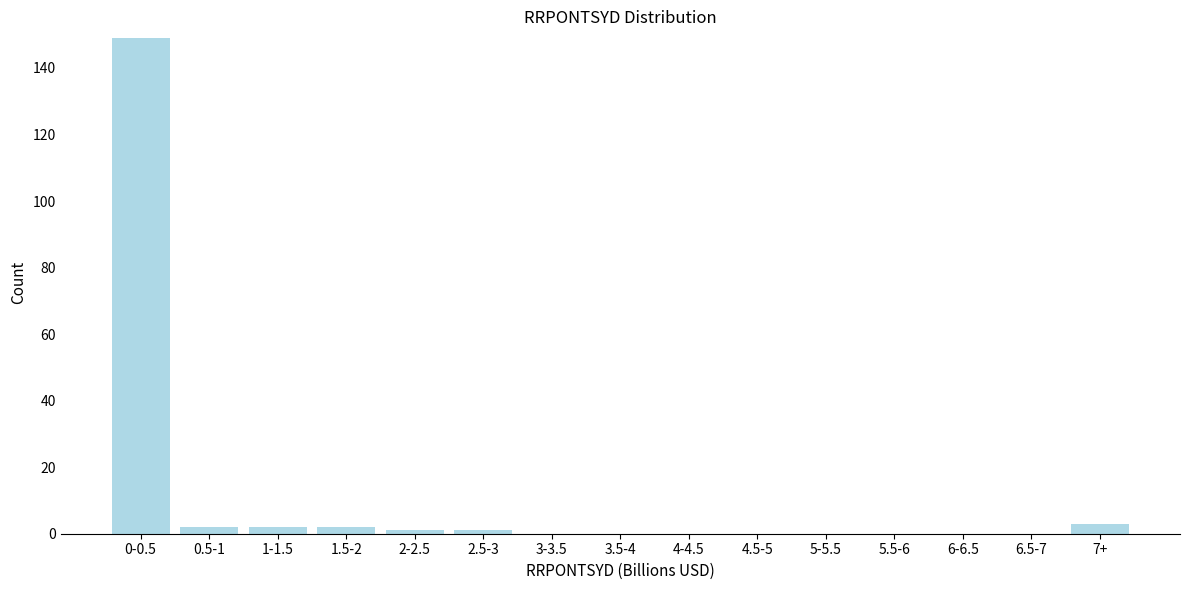

Reading left to right, what are all the values shown in this chart?

0-0.5=149	0.5-1=2	1-1.5=2	1.5-2=2	2-2.5=1	2.5-3=1	3-3.5=0	3.5-4=0	4-4.5=0	4.5-5=0	5-5.5=0	5.5-6=0	6-6.5=0	6.5-7=0	7+=3